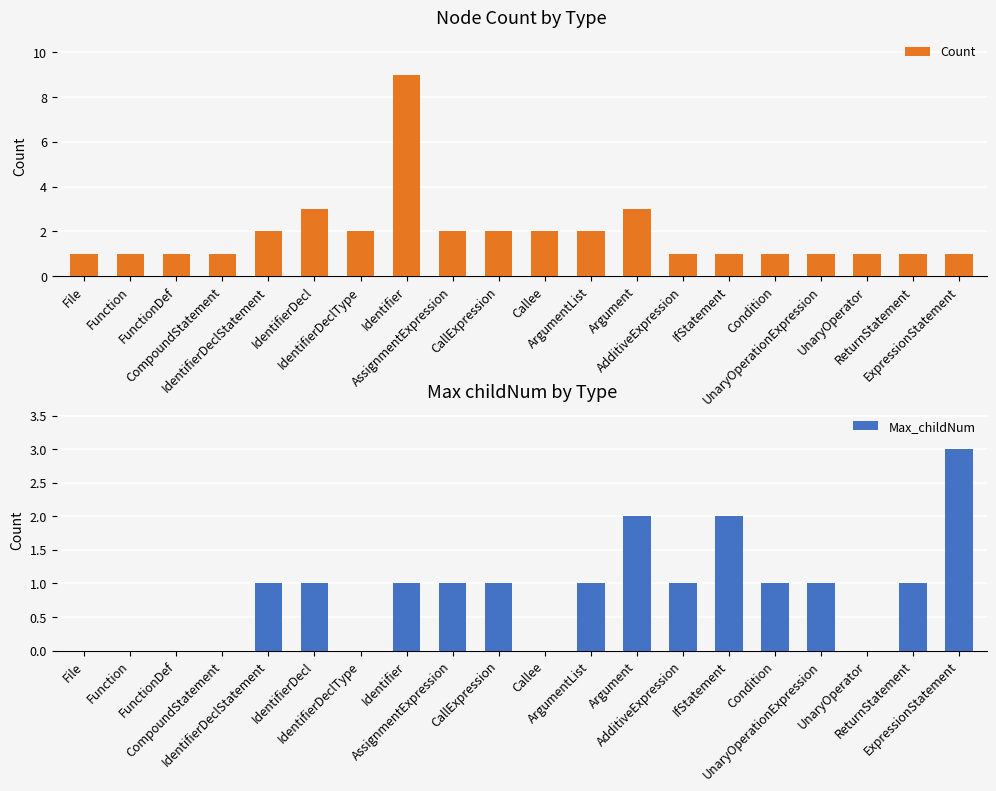

Which label corresponds to the largest value in the chart?

Identifier